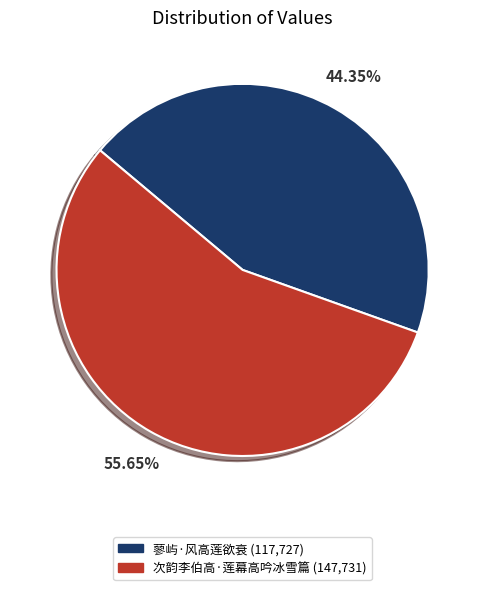

Which slice represents more than half of the pie?

次韵李伯高·莲幕高吟冰雪篇